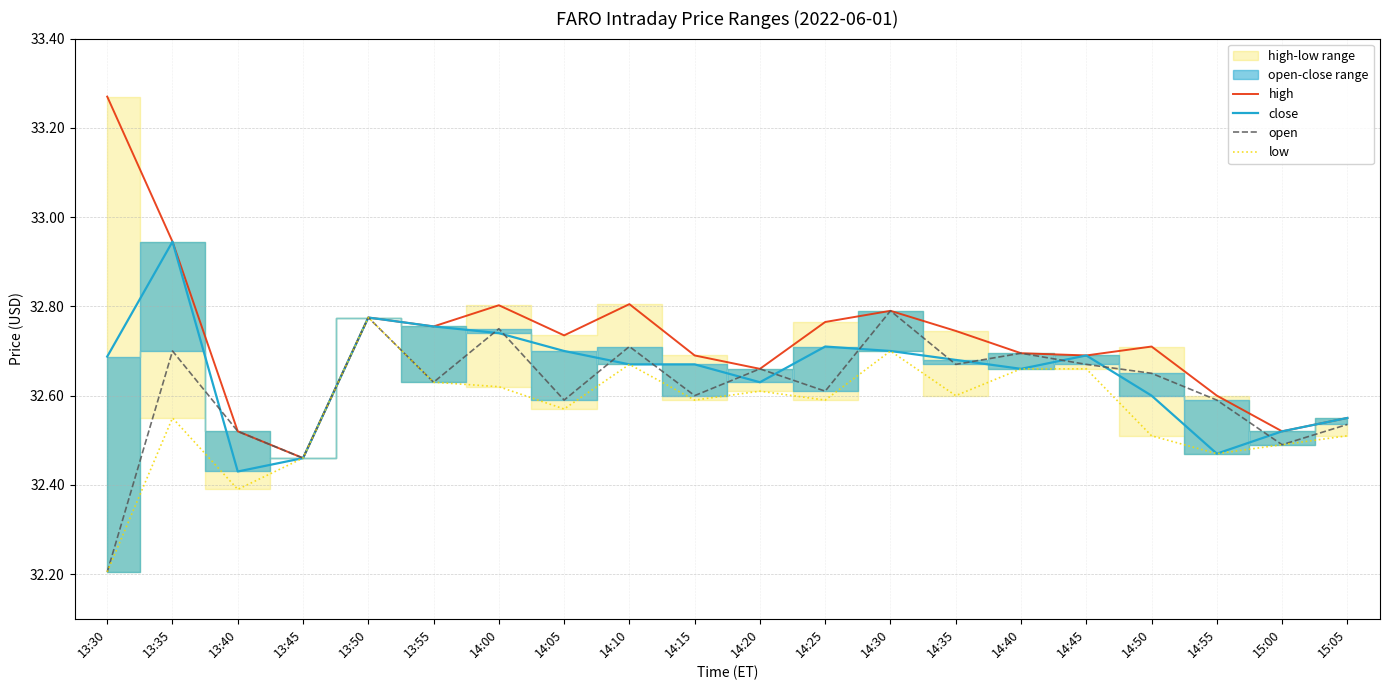

The high series shows 21.6 at 14:00. True or false?

False